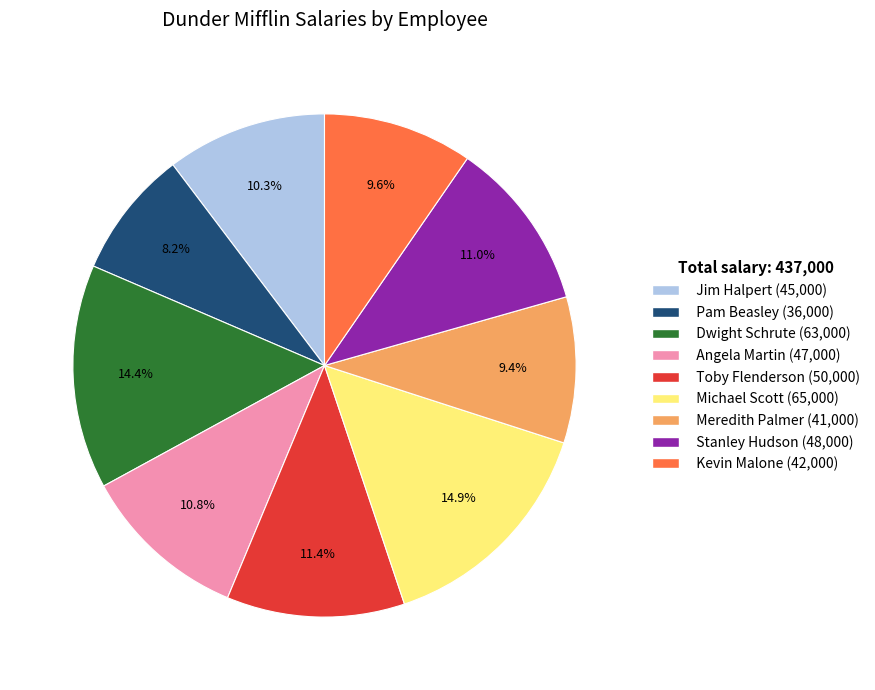

Is there a majority slice in this chart?

No